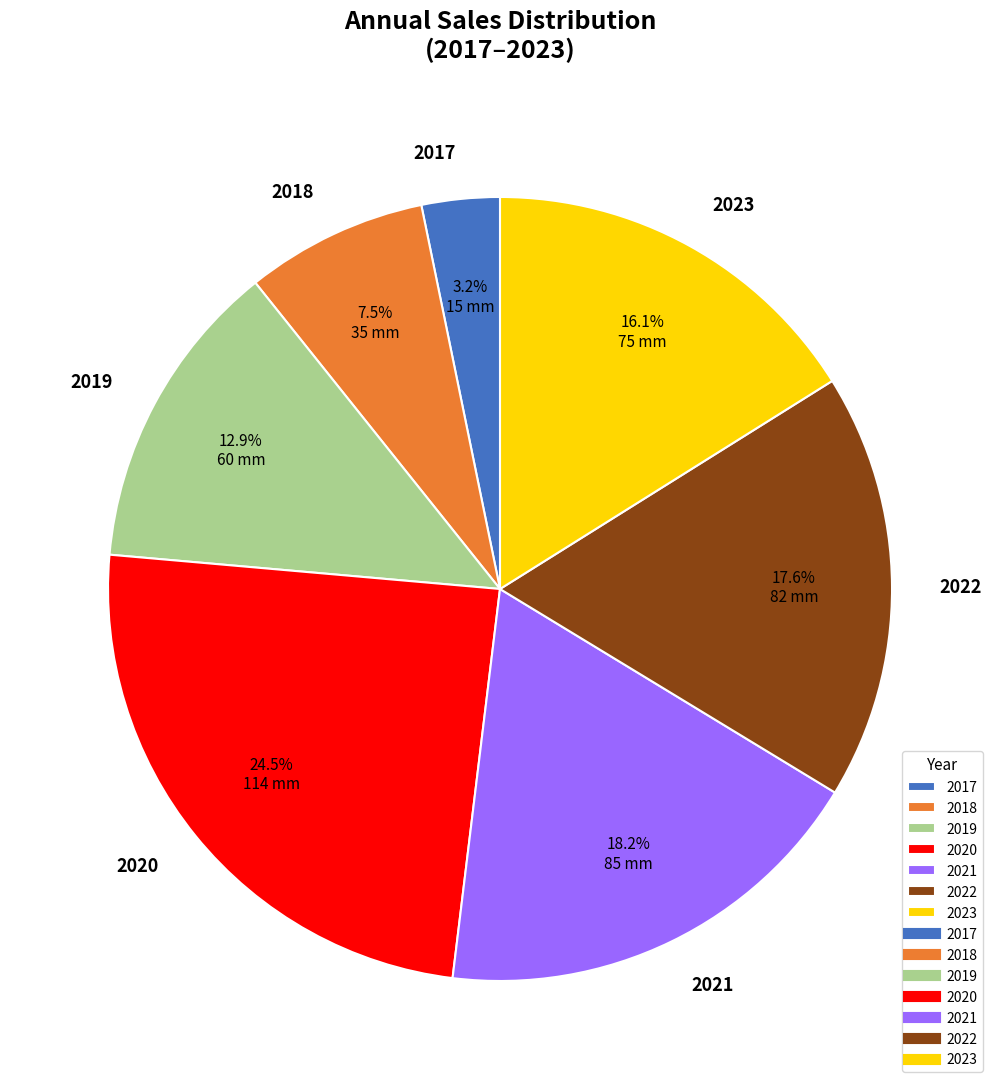

What is the smallest slice in the pie chart?

2017